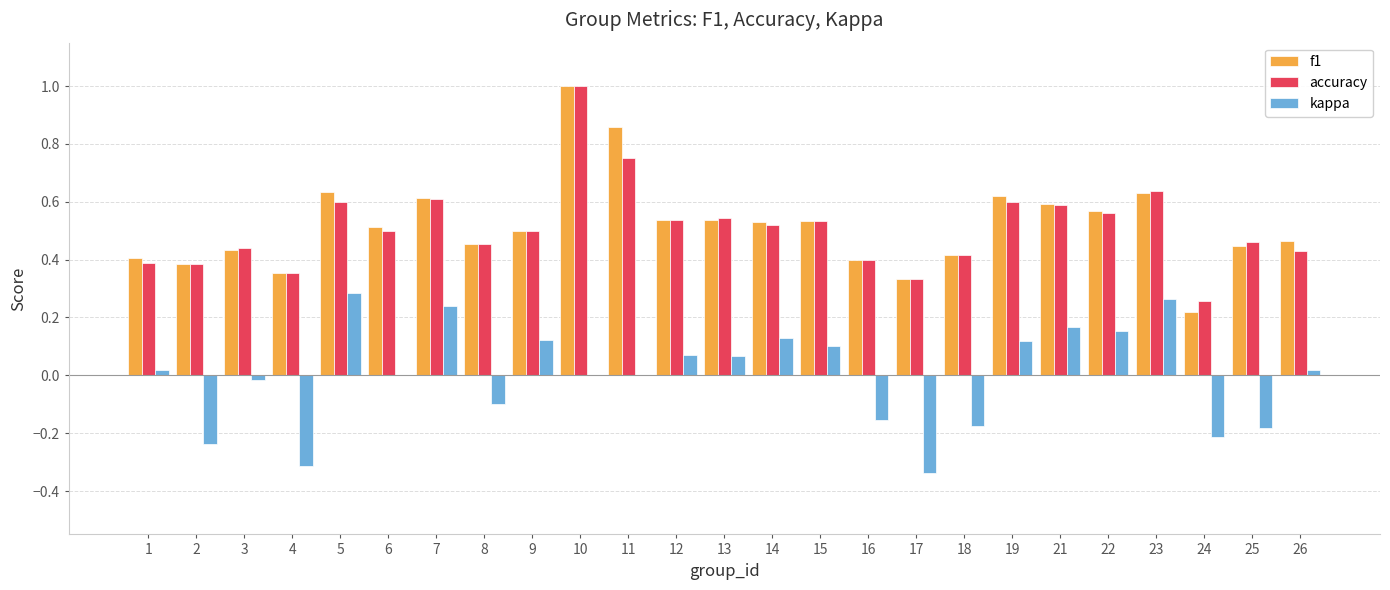

The value of accuracy at 3 is 0.8. True or false?

False